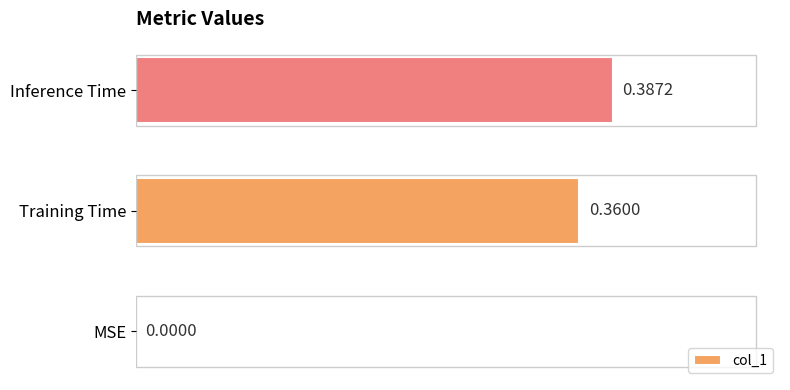

What is the sum of all values?

0.7